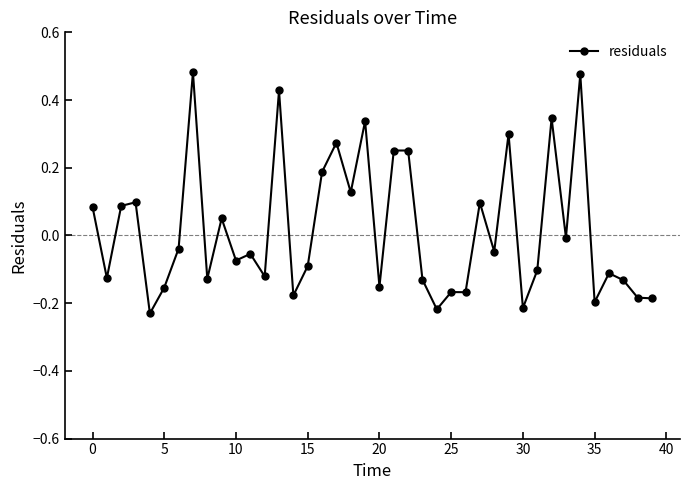

True or false: there are more than 1 points higher than both neighbors.

True